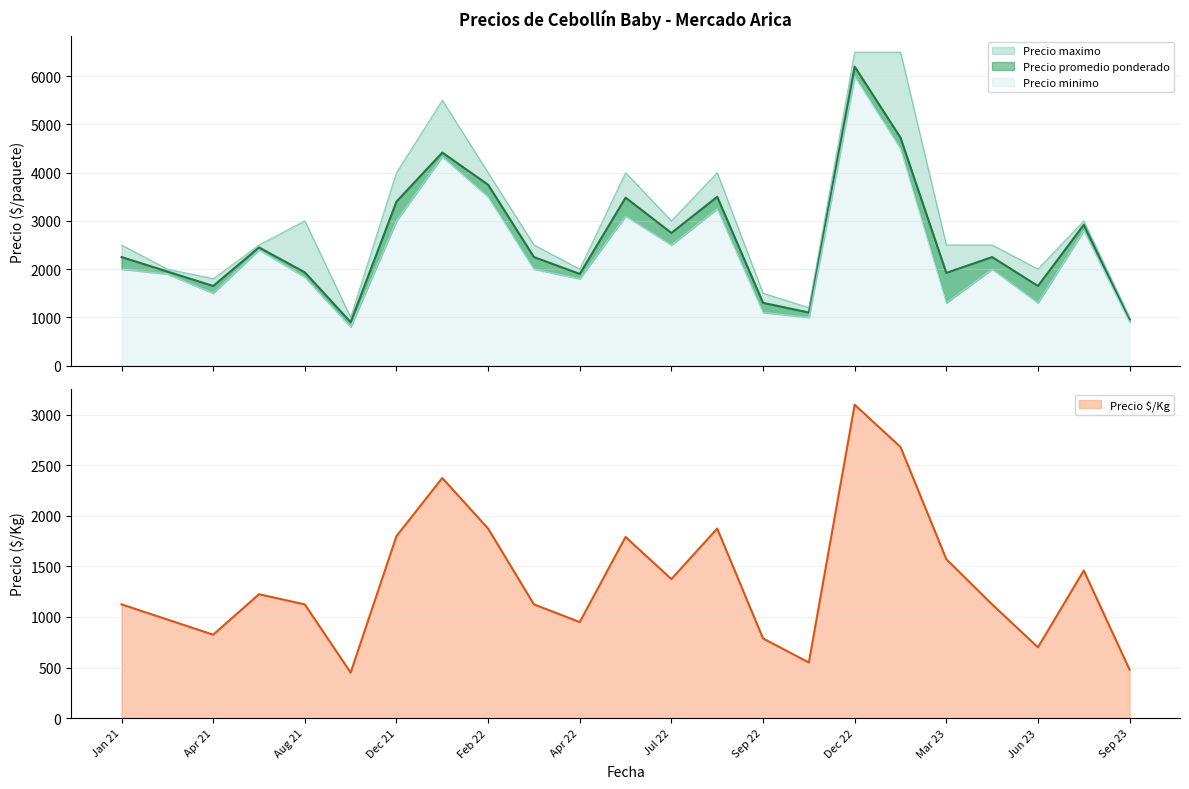

At 2022-08, list the series in order from smallest to largest.

Precio por Kg, Precio minimo, Precio promedio ponderado, Precio maximo